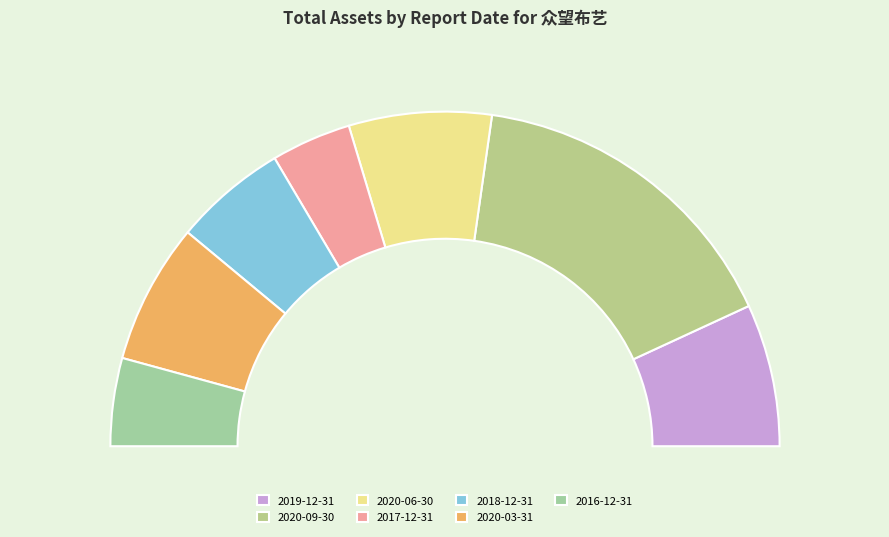

Rank the categories by value from lowest to highest.

2017-12-31, 2016-12-31, 2018-12-31, 2020-03-31, 2019-12-31, 2020-06-30, 2020-09-30